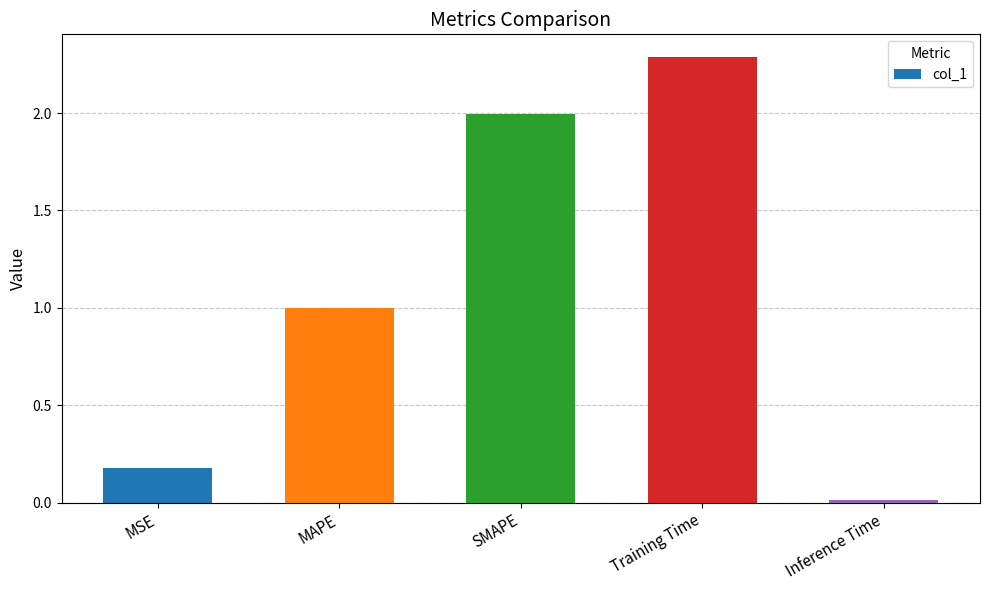

Where is the data nearest to the value 1?

MAPE